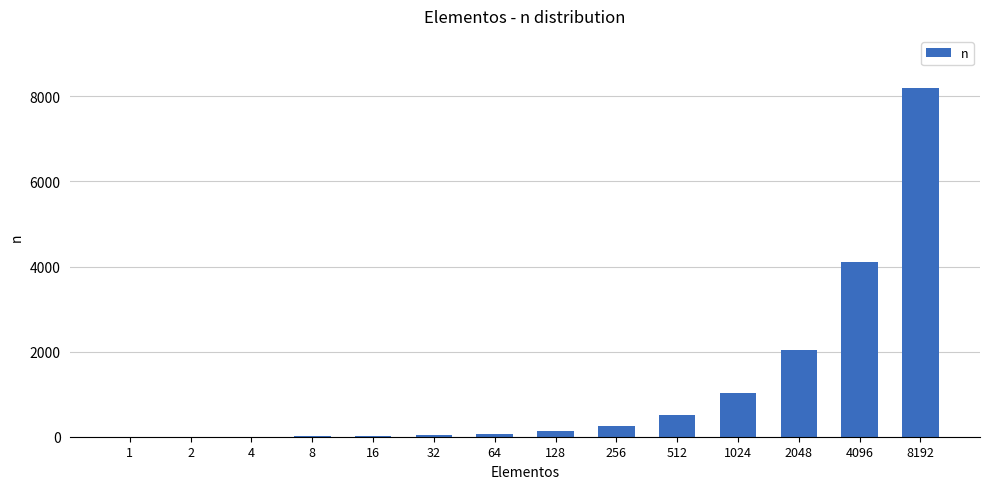

How many data points does each series have?

14